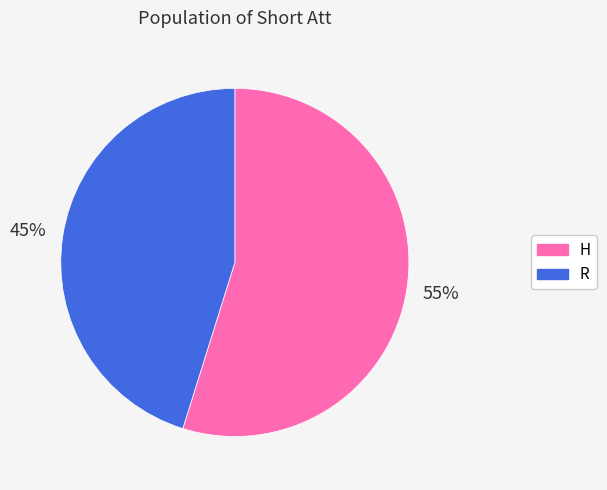

The H slice represents 62% of the pie. True or false?

False